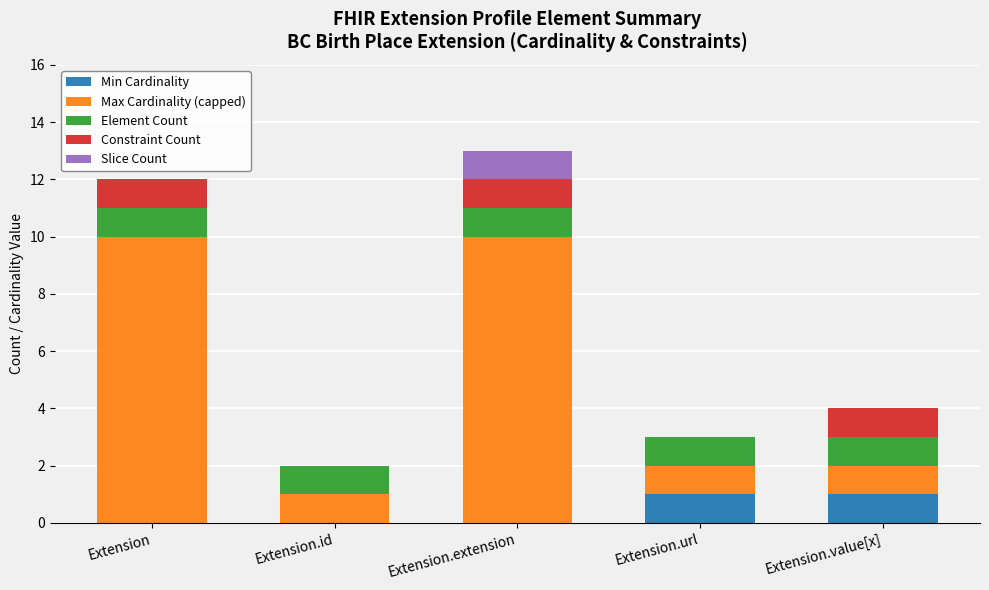

What is the total value across all series at Extension.value[x]?

4